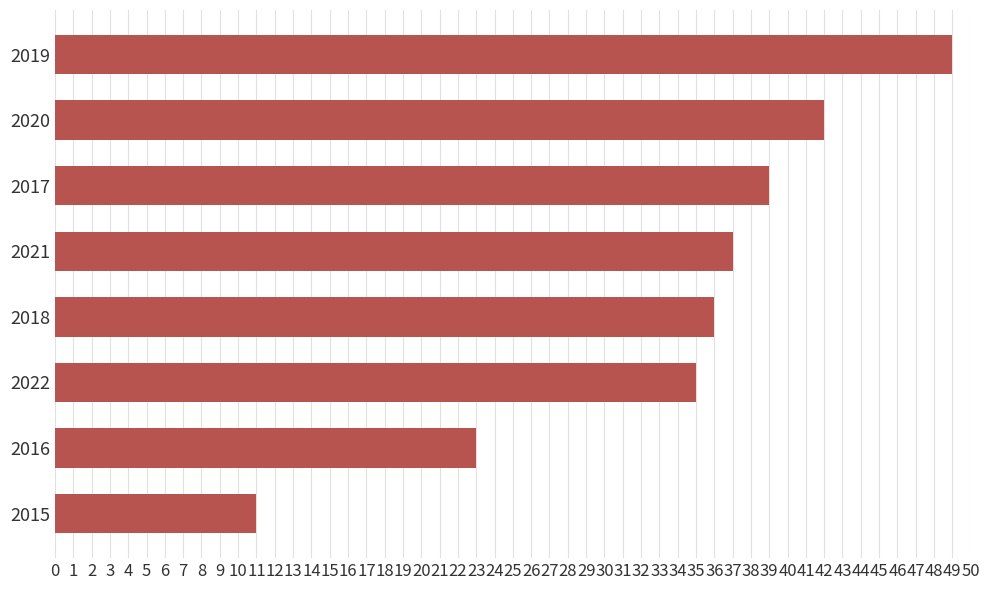

True or false: the data shows 11 at 2015.

True